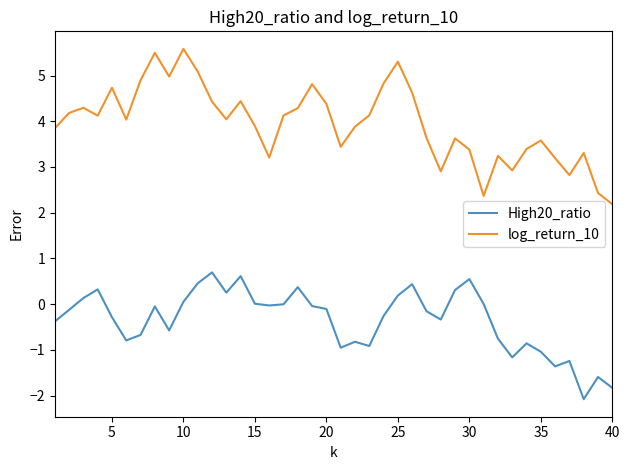

What is the minimum value for log_return_10?

2.2